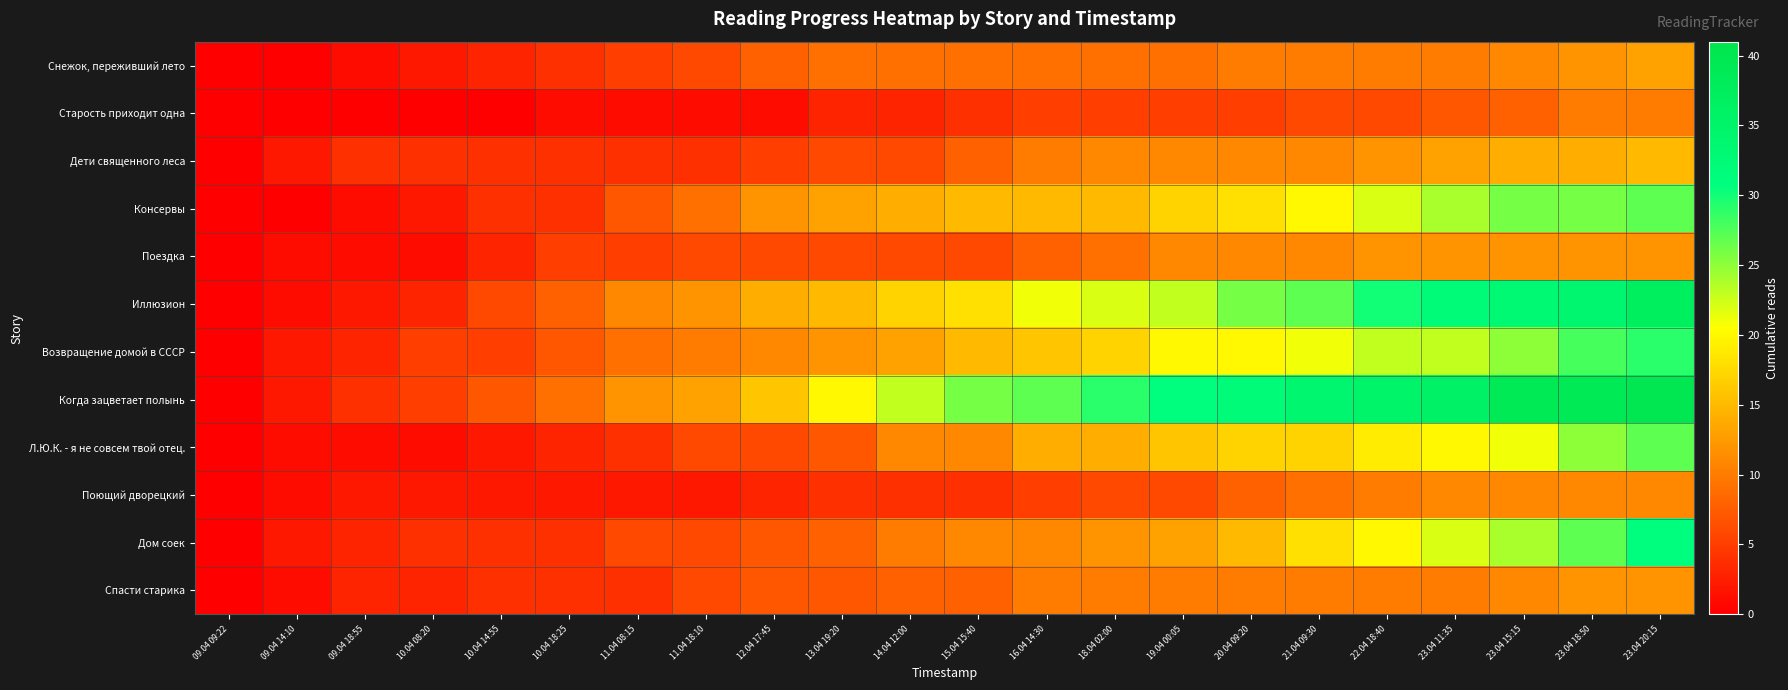

How many categories are shown in the chart?

22